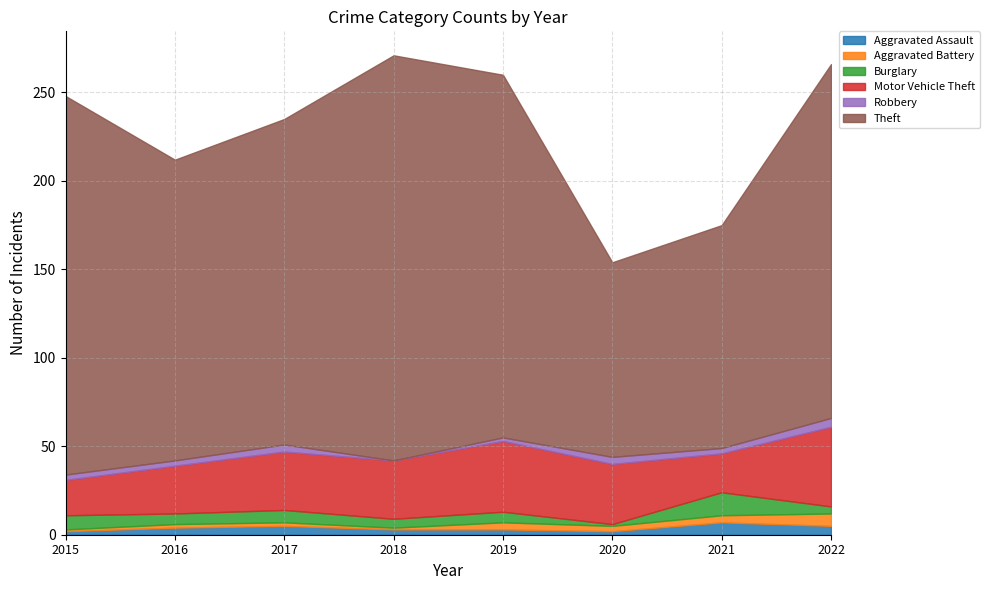

Between 2016 and 2018, which series saw the biggest shift?

Theft